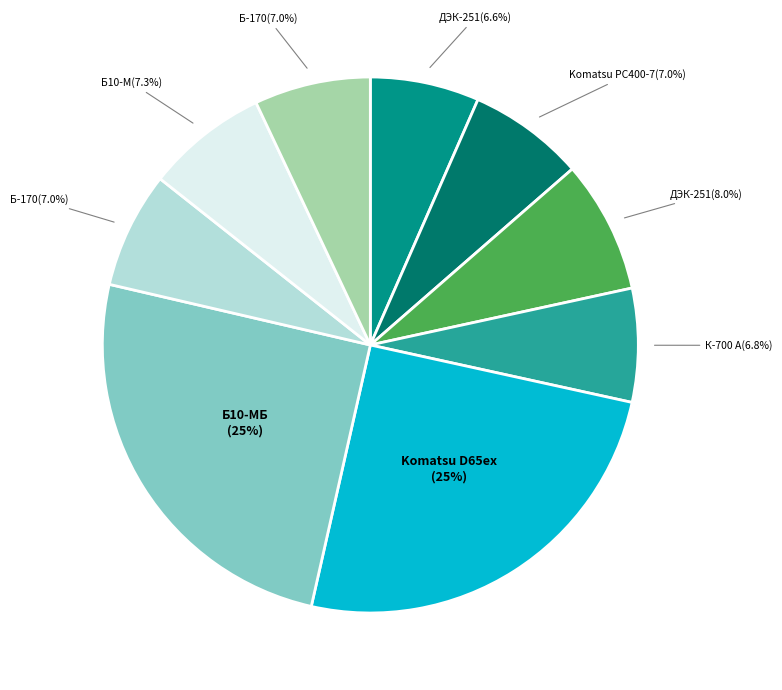

Is there any slice that represents more than half of the pie?

No